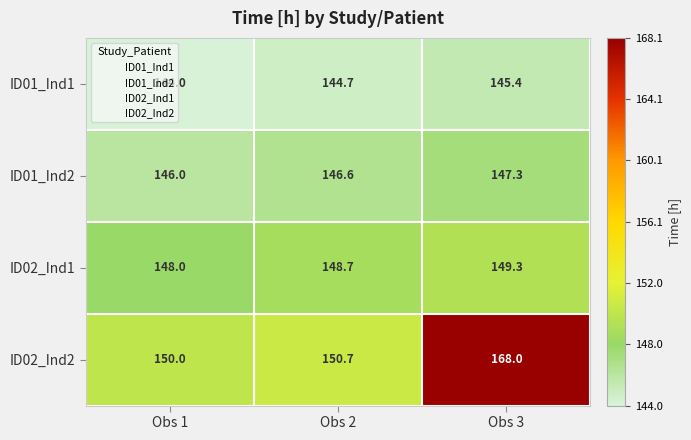

What is the total value across all series at Obs 1?

588.0